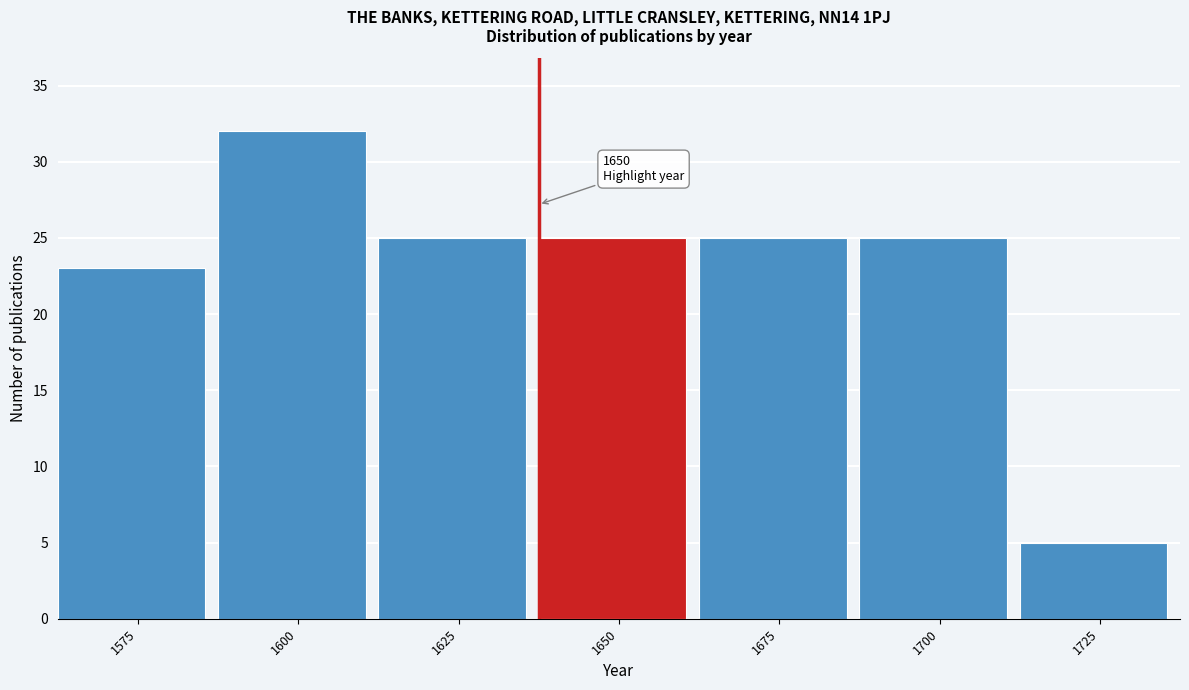

Reading right to left, what are all the values shown in this chart?

5	25	25	25	25	32	23